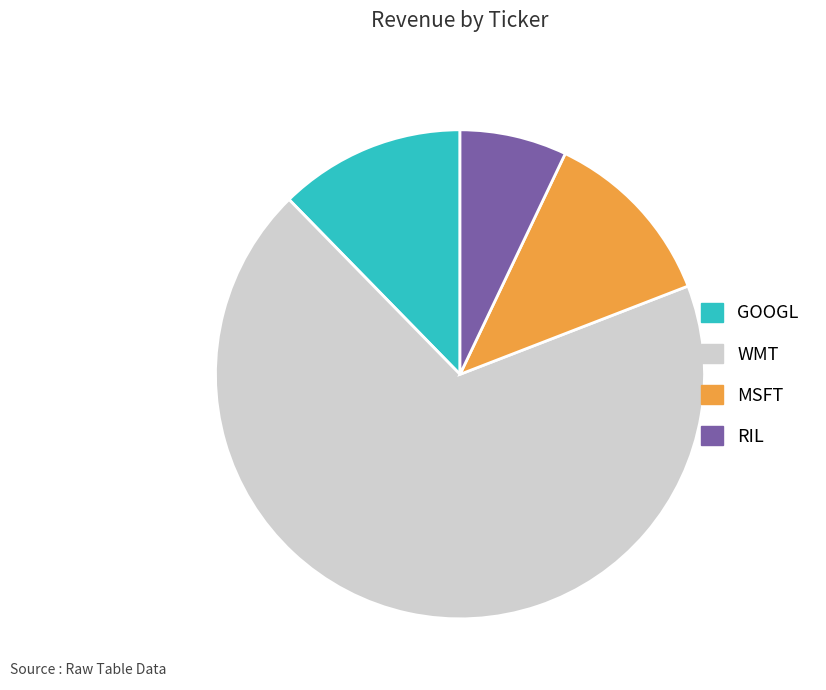

How many slices are in this pie chart?

4